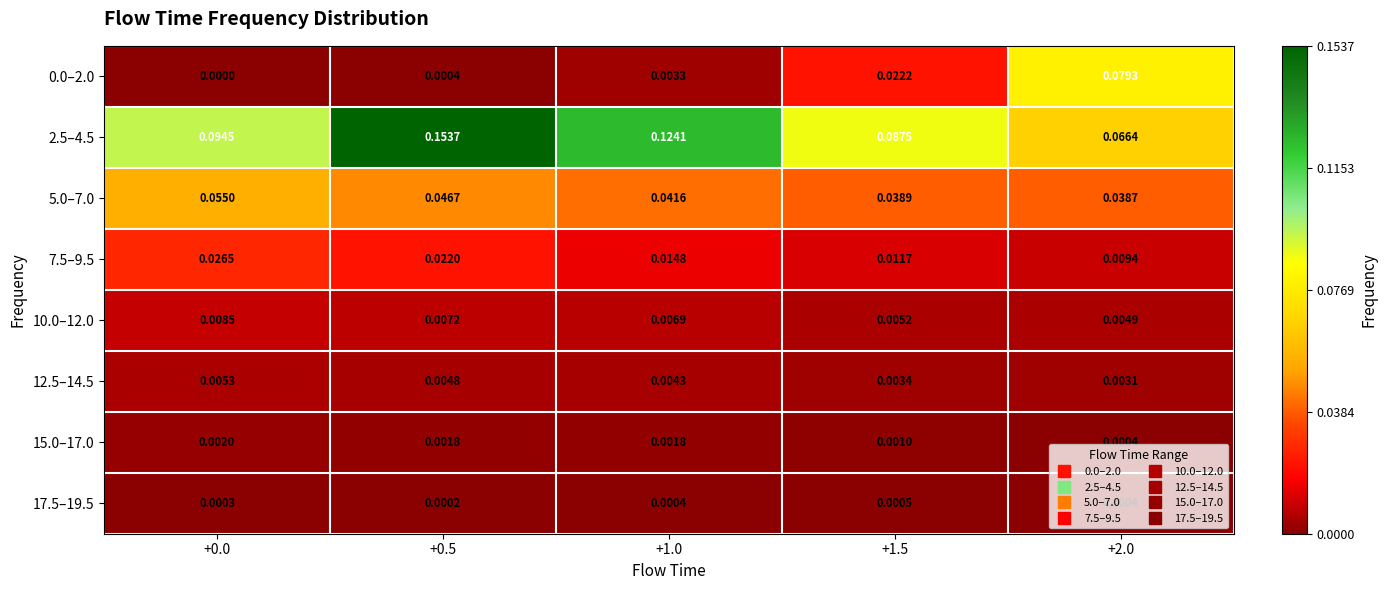

Is the value of 10.0–12.0 at +0.5 greater than the value of 12.5–14.5 at +1.0?

Yes